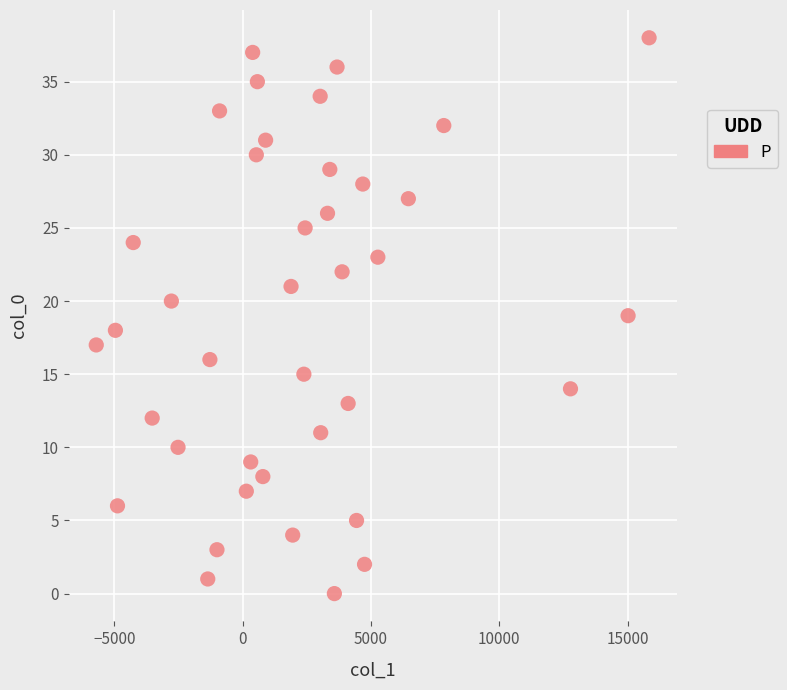

What is the range of Y values (max minus min)?

38